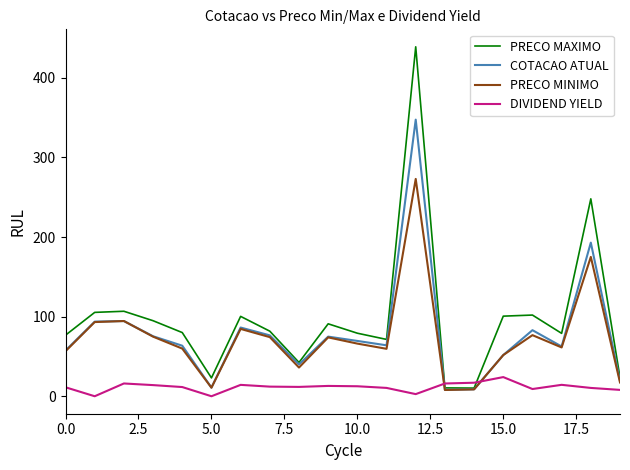

Which series has the largest range (max minus min)?

PRECO MAXIMO